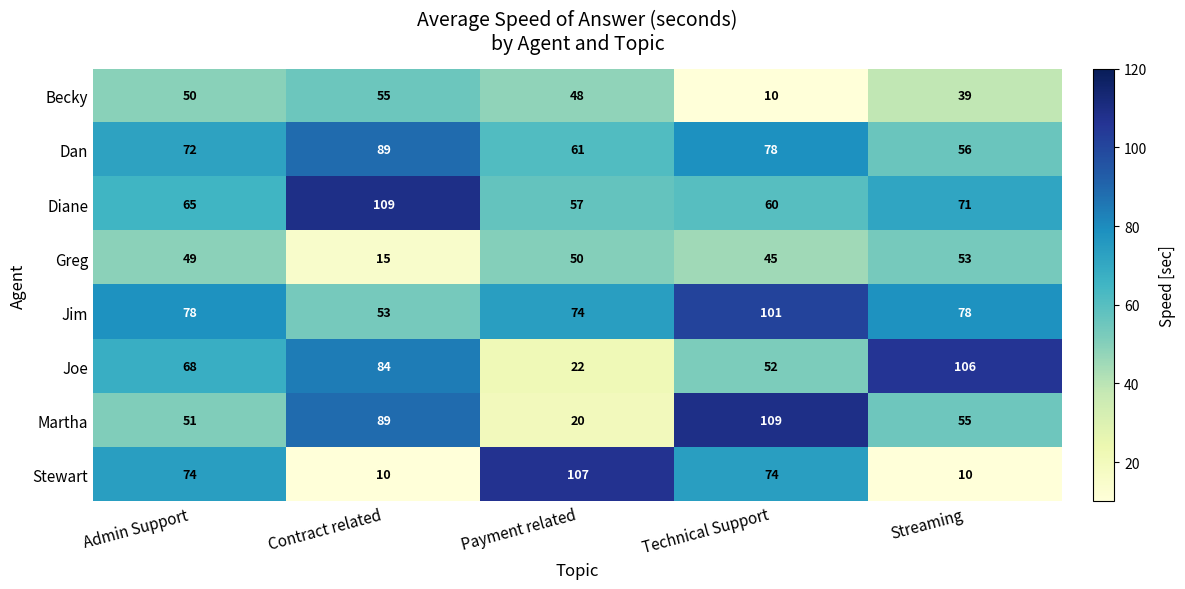

What is the difference between the highest and lowest values at Streaming?

96